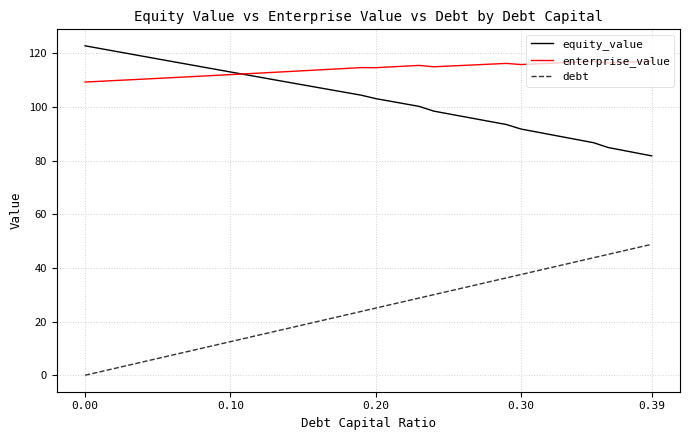

What is the highest value of the debt series?

48.8